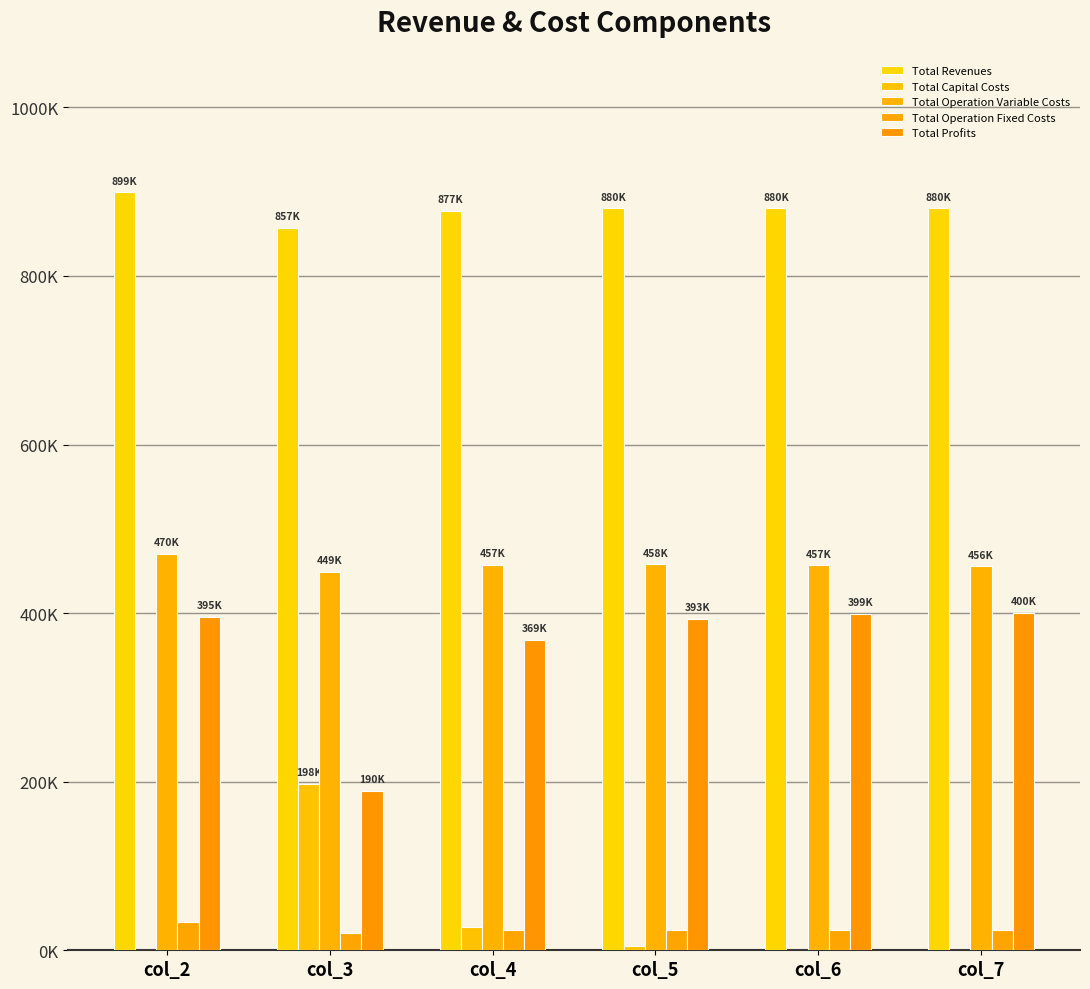

Which series changed the most between col_3 and col_7?

Total Profits